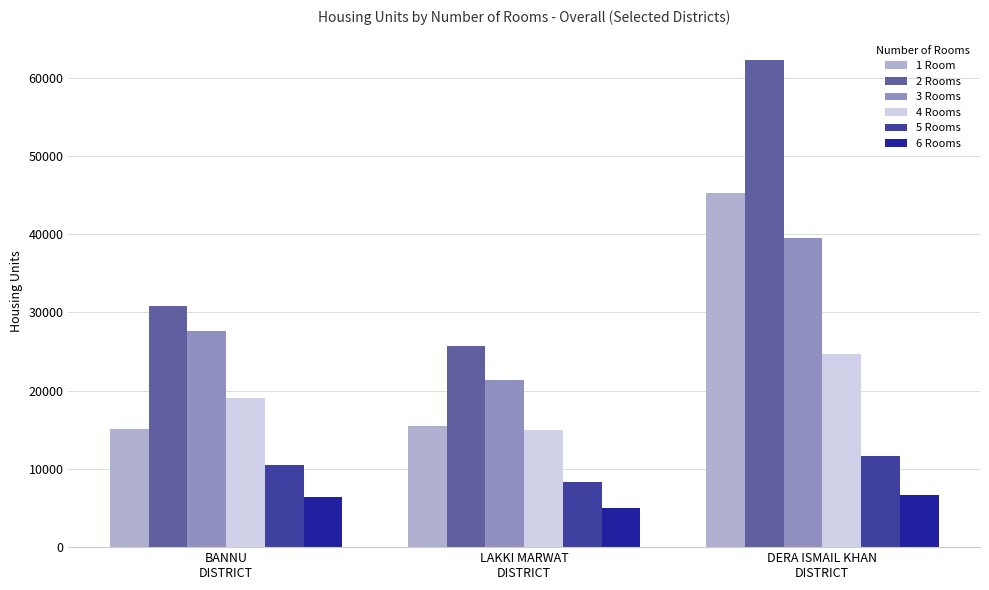

What is the maximum value for 1 Room?

45282